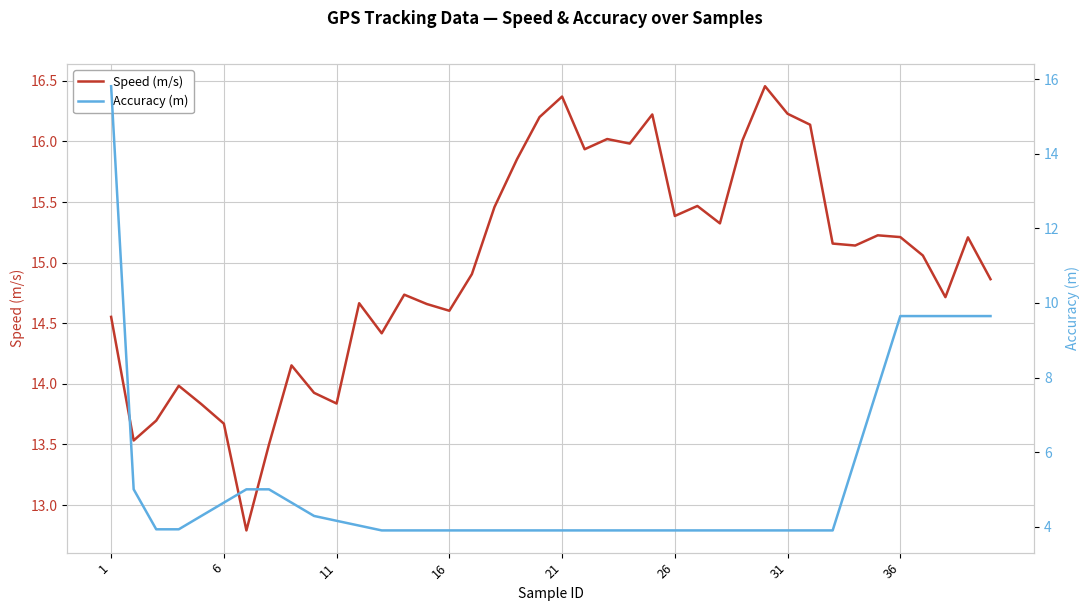

After their last crossing, which series has the higher values: Speed (m/s) or Accuracy (m)?

Speed (m/s)